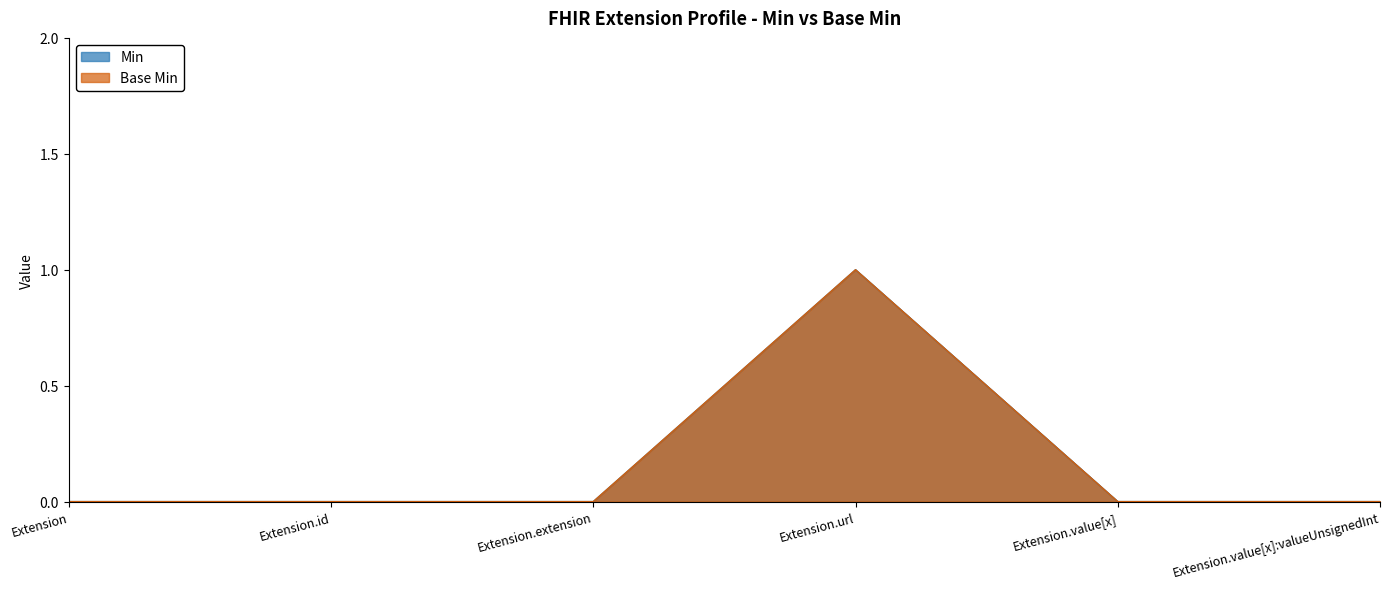

Does the chart have visible grid lines?

No